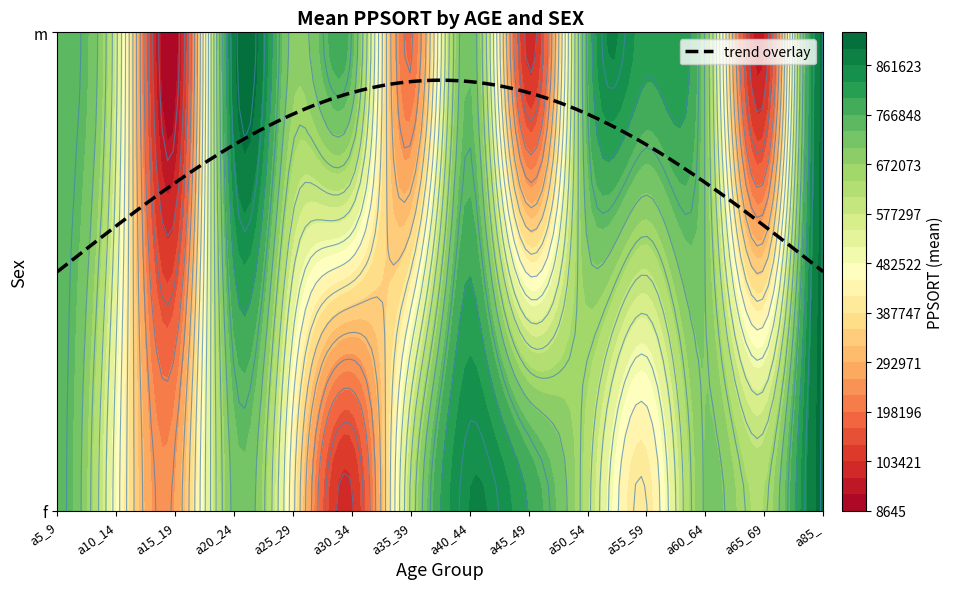

What is the sum of the a45_49 values at f and m?

883168